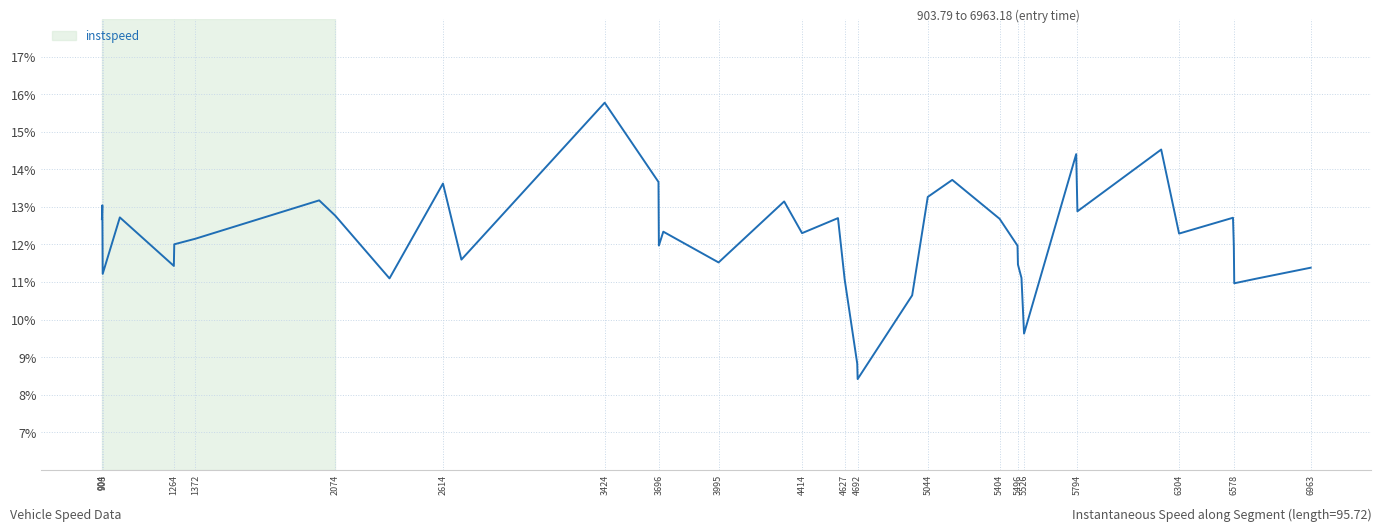

What is the maximum value shown in the chart?

15.8